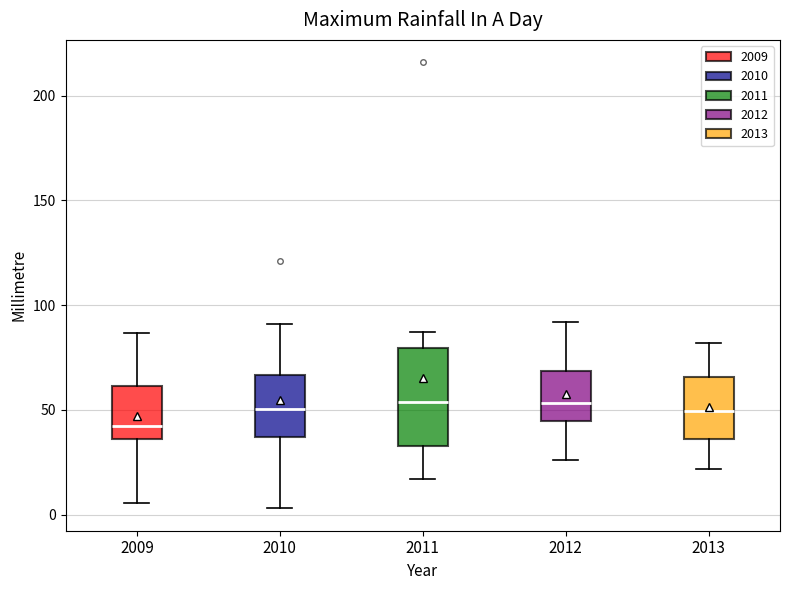

Where is the lower edge of the box at x = 2013 on the y-axis? The values are not printed on the chart, so give them approximately, as read against the axis.

35